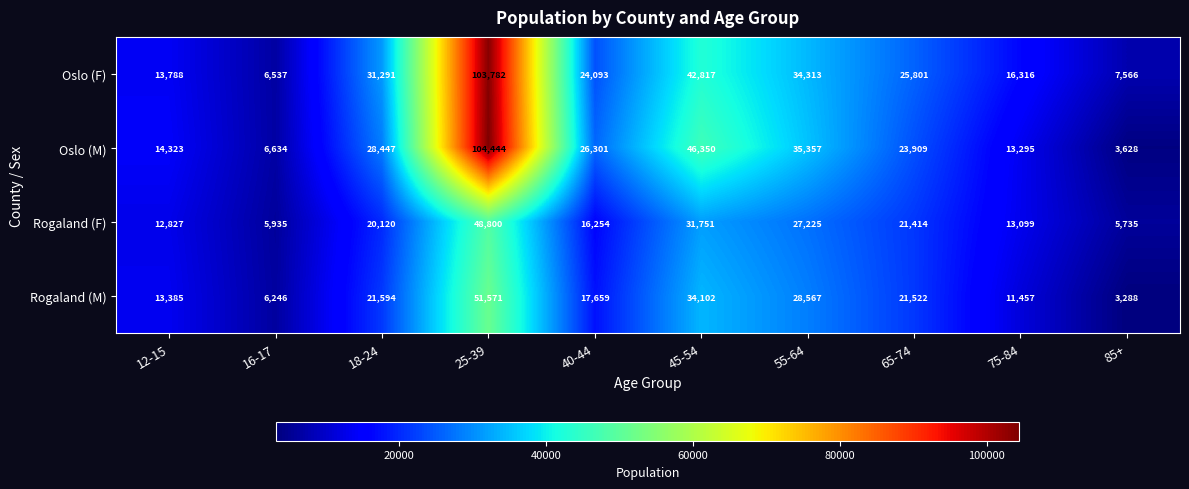

What is the spread (max minus min) of values at 16-17?

699